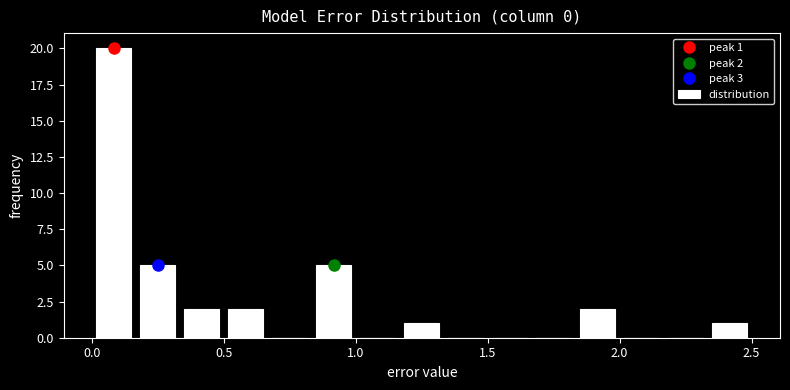

Around what value on the x-axis is the tallest bar? Give the approximate position of its centre, as read against the axis.

0.10